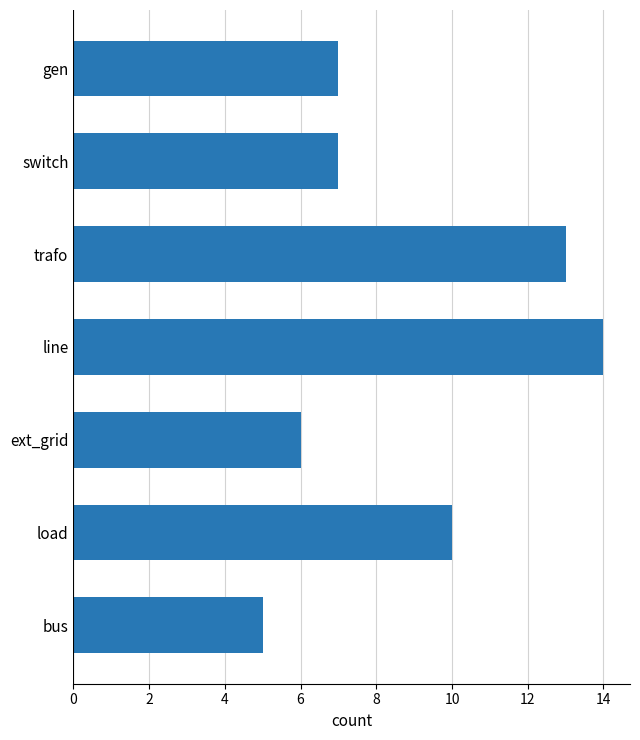

What is the approximate value at trafo?

13